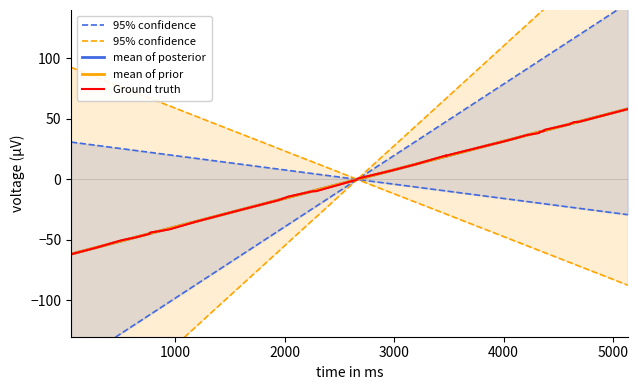

At how many categories does at least one series exceed -54?

38